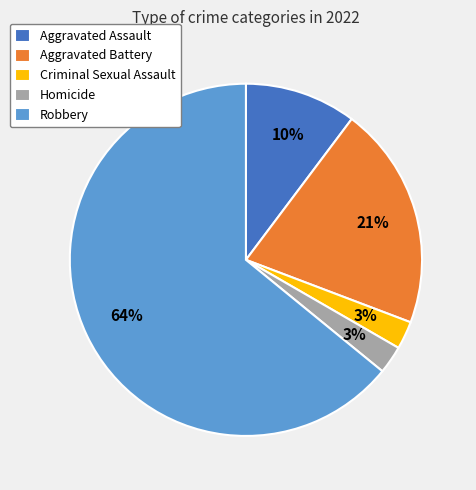

Is the sum of Aggravated Assault and Criminal Sexual Assault greater than half?

No